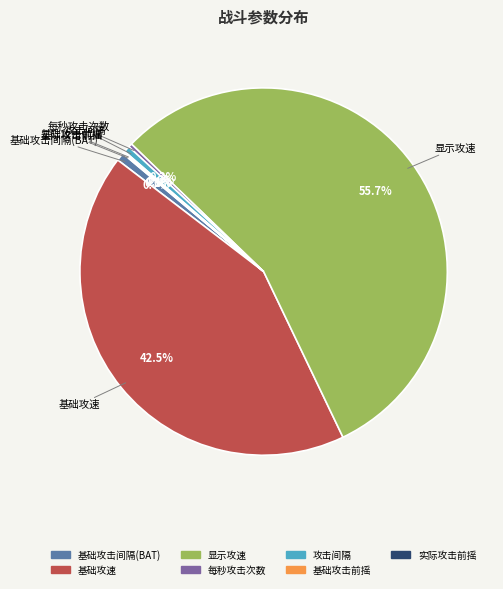

Which slice is the largest?

显示攻速